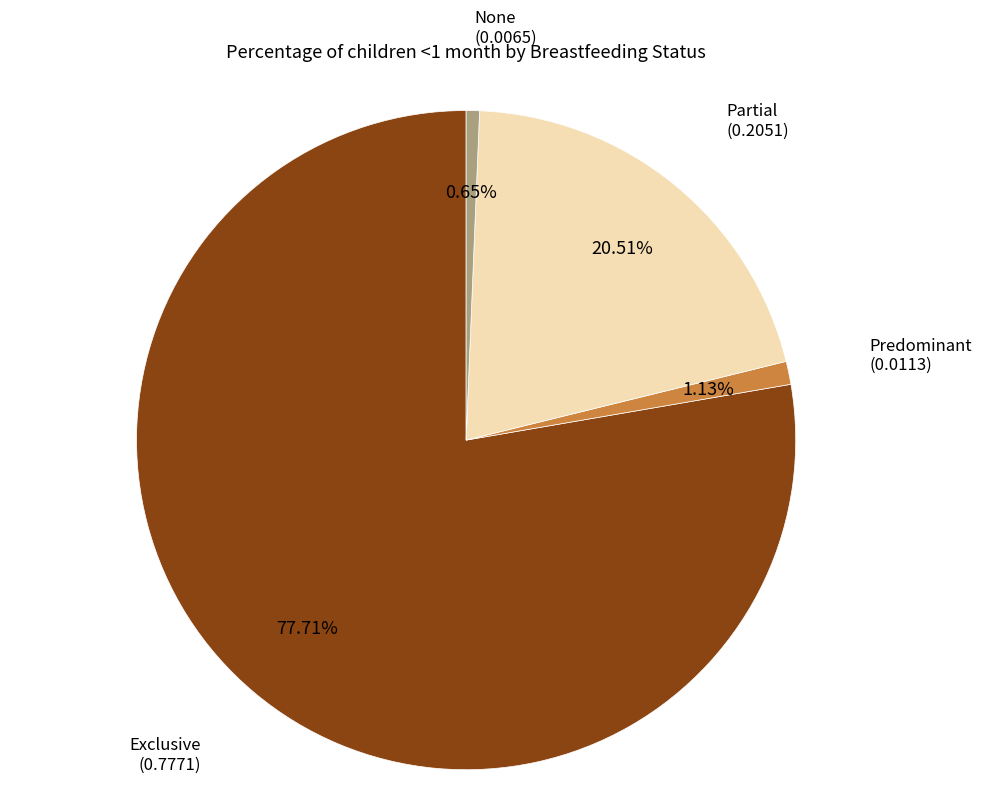

Is there a majority slice in this chart?

Yes